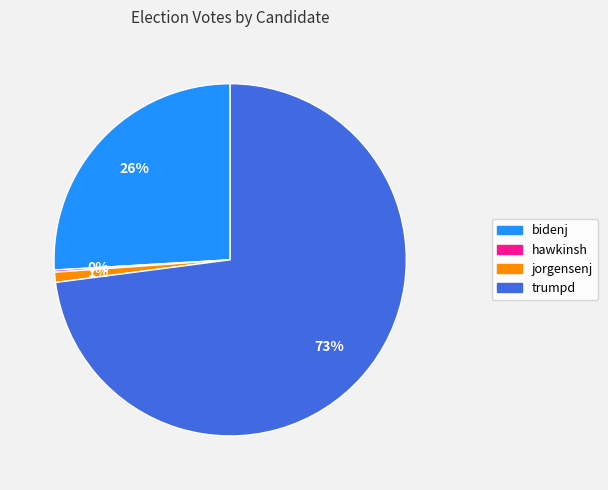

True or false: trumpd accounts for 83% of the total.

False